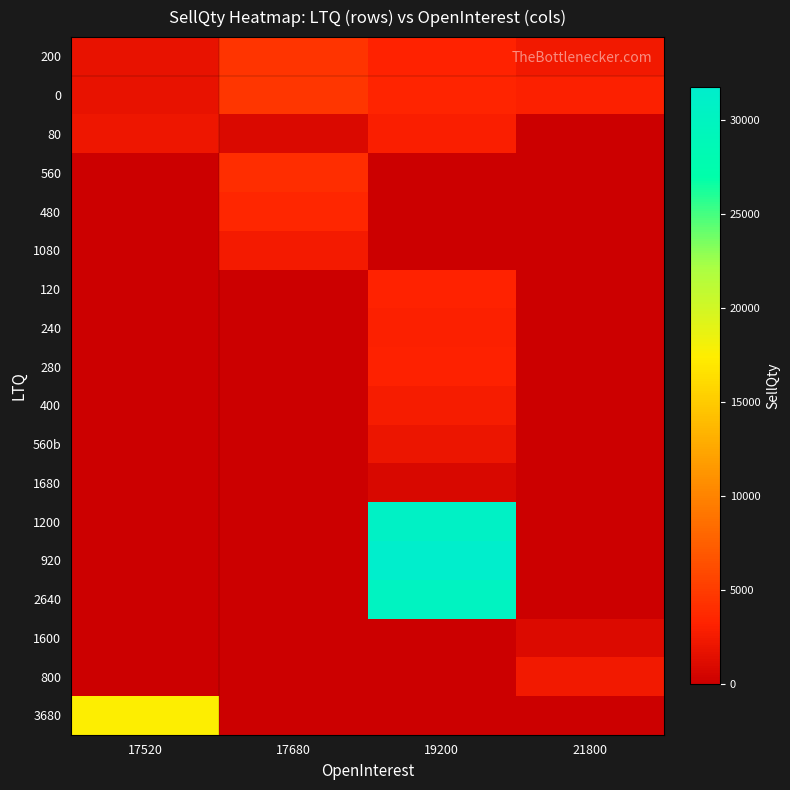

Reading left to right, what are all the values shown in this chart?

200: 17520=1800	17680=4520	19200=3280	21800=2400
0: 17520=1800	17680=4600	19200=3400	21800=3000
80: 17520=2120	17680=920	19200=2960	21800=0
560: 17520=0	17680=4040	19200=0	21800=0
480: 17520=0	17680=3480	19200=0	21800=0
1080: 17520=0	17680=2480	19200=0	21800=0
120: 17520=0	17680=0	19200=3280	21800=0
240: 17520=0	17680=0	19200=3040	21800=0
280: 17520=0	17680=0	19200=3120	21800=0
400: 17520=0	17680=0	19200=2640	21800=0
560b: 17520=0	17680=0	19200=2080	21800=0
1680: 17520=0	17680=0	19200=760	21800=0
1200: 17520=0	17680=0	19200=30800	21800=0
920: 17520=0	17680=0	19200=31720	21800=0
2640: 17520=0	17680=0	19200=30120	21800=0
1600: 17520=0	17680=0	19200=0	21800=1000
800: 17520=0	17680=0	19200=0	21800=2400
3680: 17520=17520	17680=0	19200=0	21800=0